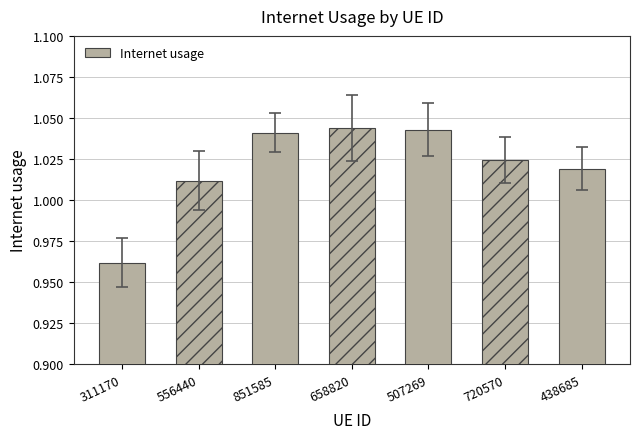

What is the label of the 3rd bar from the right?

507269